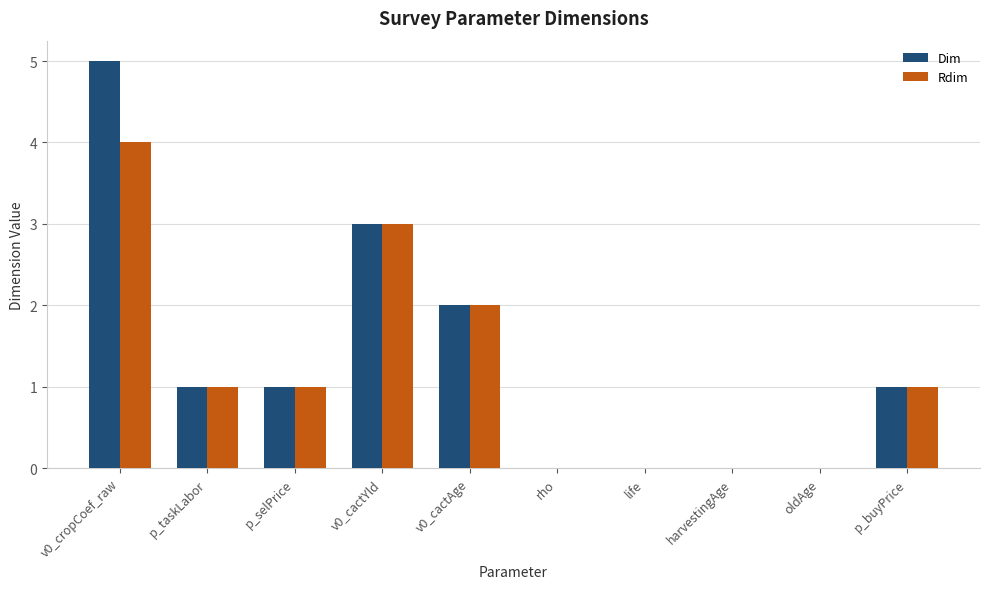

What are all the series names shown in the legend?

Dim, Rdim